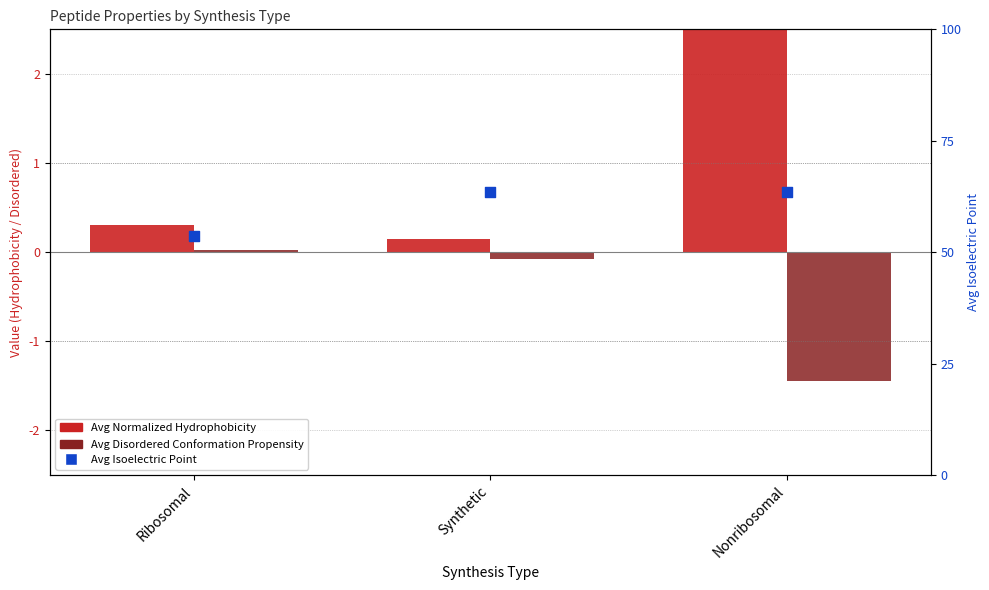

What are all the series names shown in the legend?

Avg Normalized Hydrophobicity, Avg Disordered Conformation Propensity, Avg Isoelectric Point